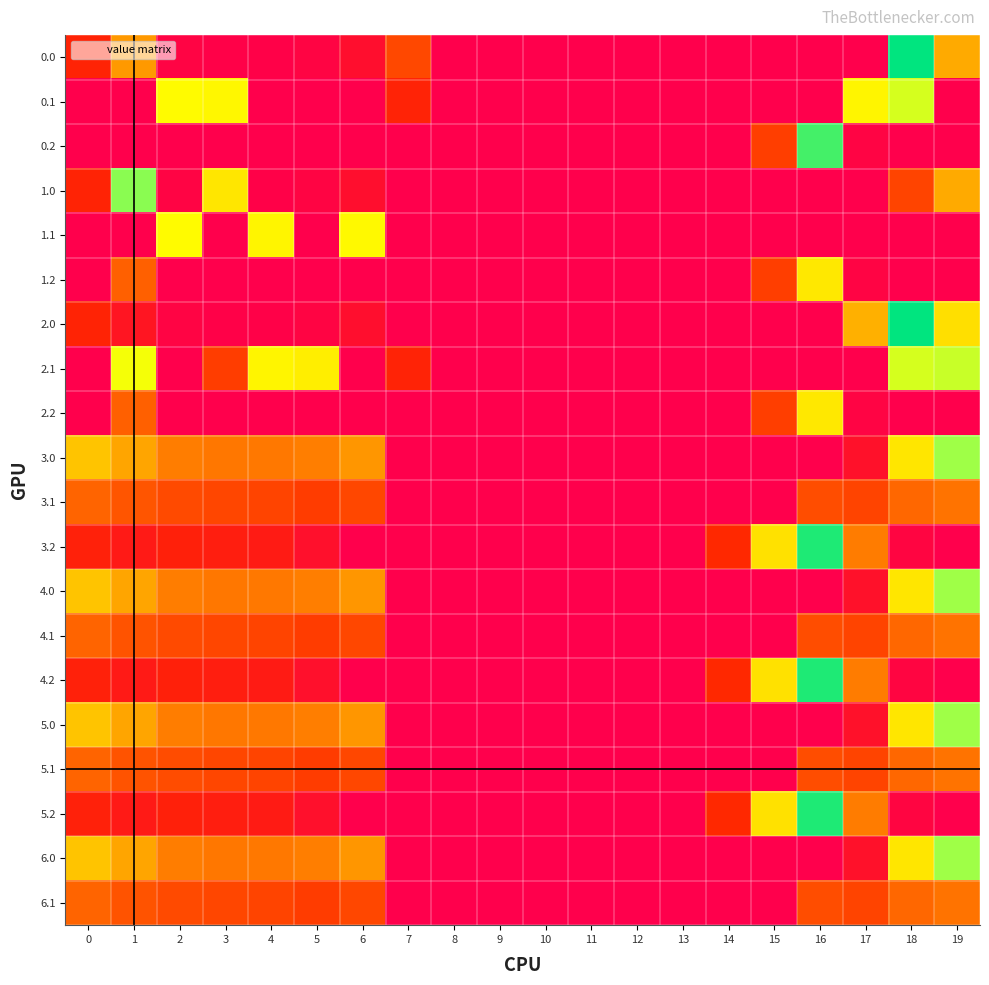

Between 14 and 1, which is larger?

1